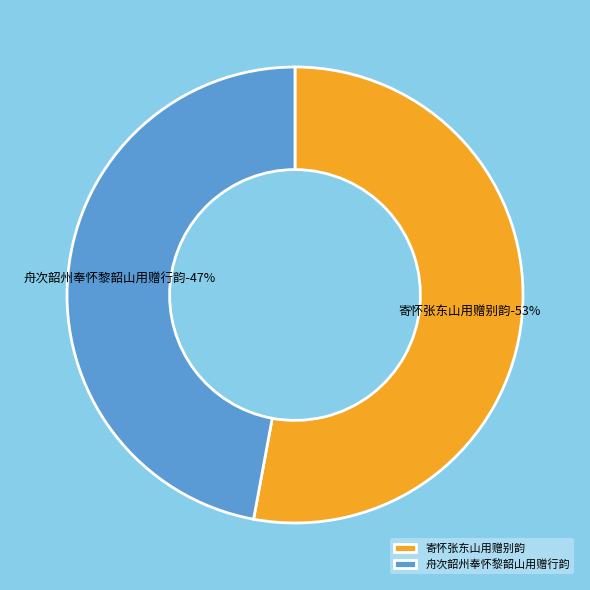

How many slices are in this pie chart?

2